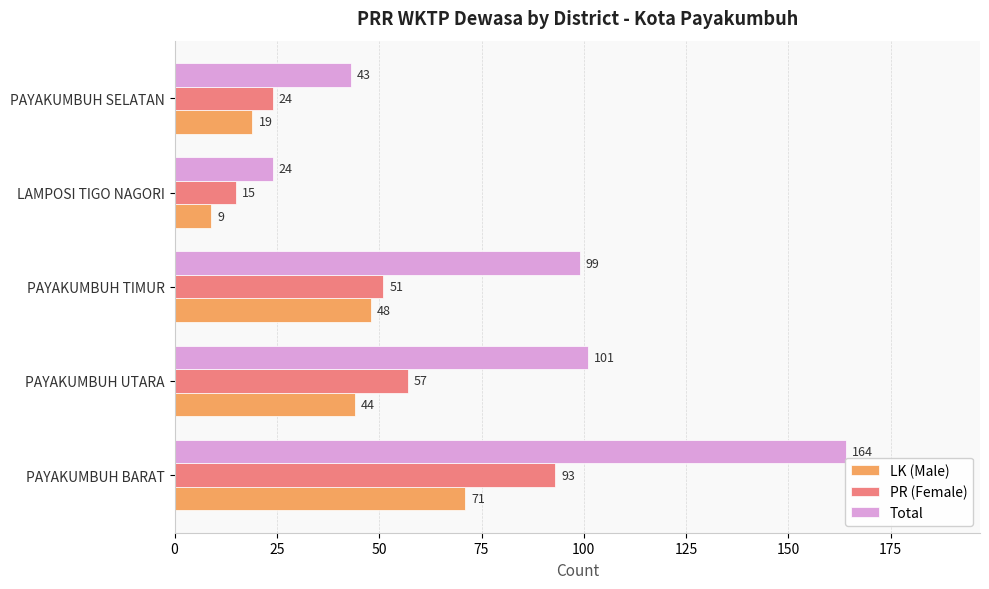

List the labels in order of PR (Female) value, largest first.

PAYAKUMBUH BARAT, PAYAKUMBUH UTARA, PAYAKUMBUH TIMUR, PAYAKUMBUH SELATAN, LAMPOSI TIGO NAGORI